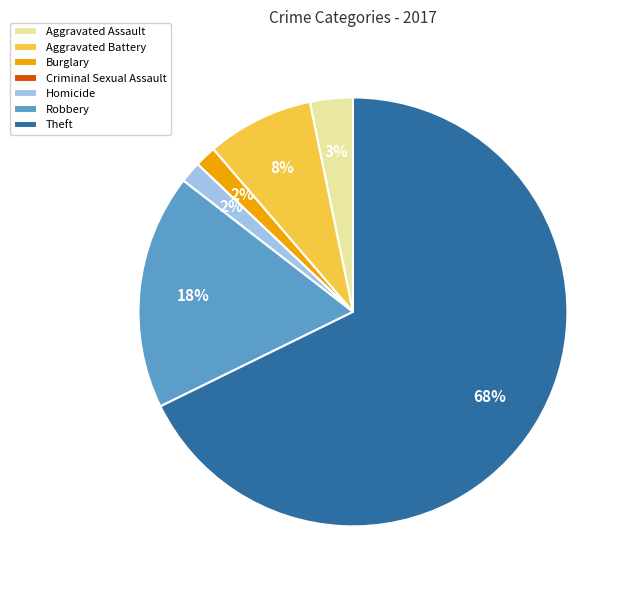

The Homicide slice represents 11% of the pie. True or false?

False